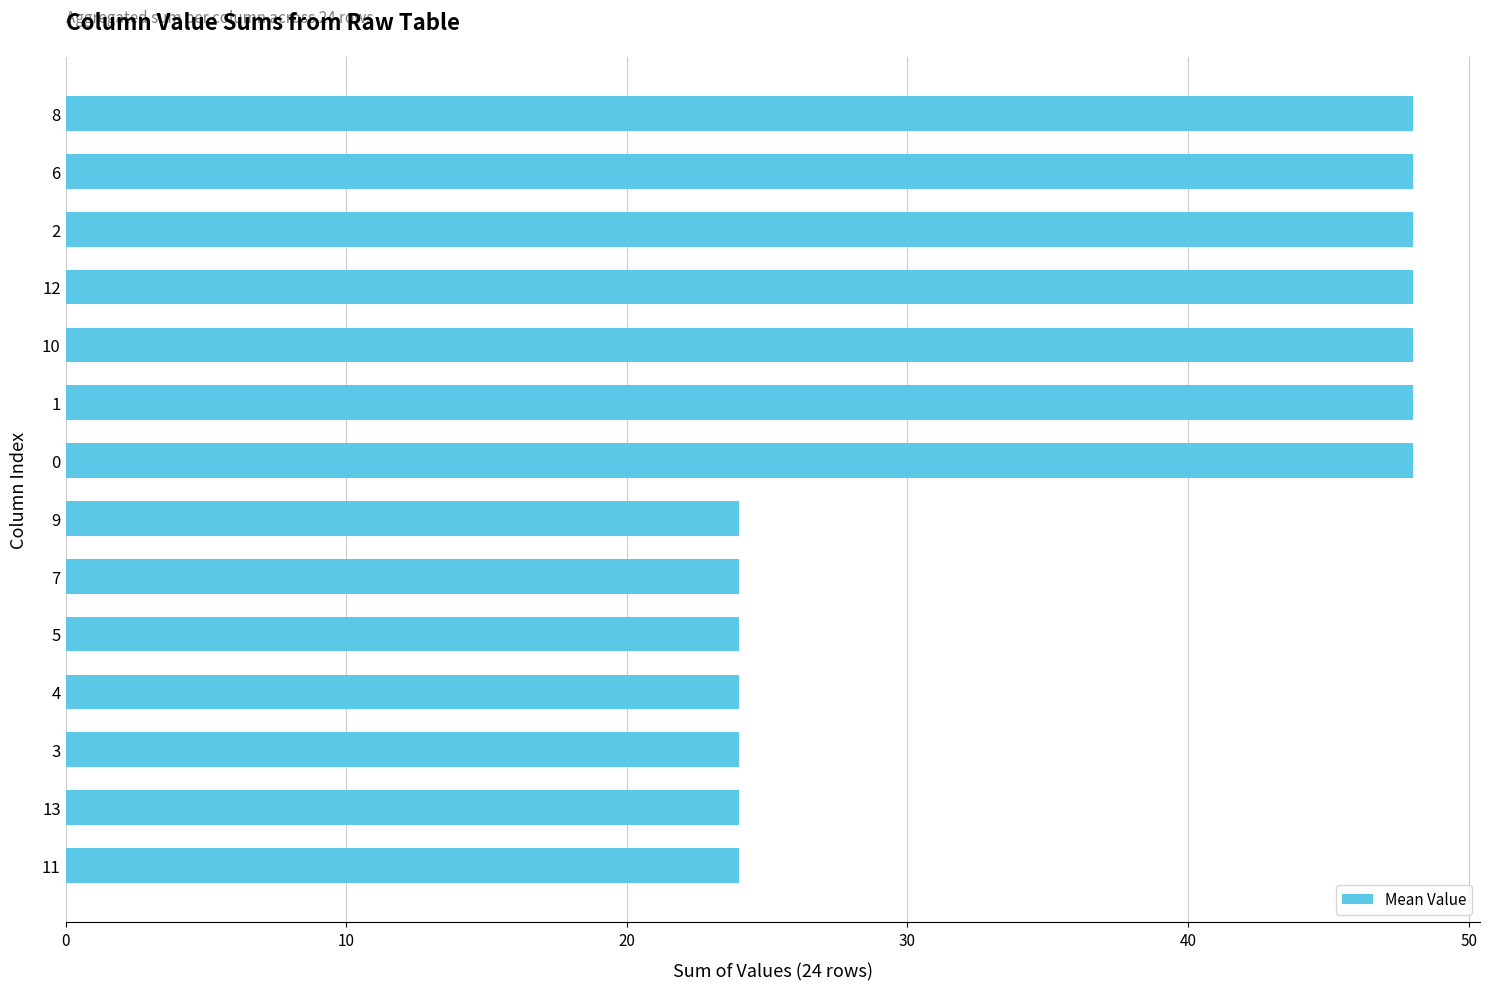

Does the chart contain any negative values?

No